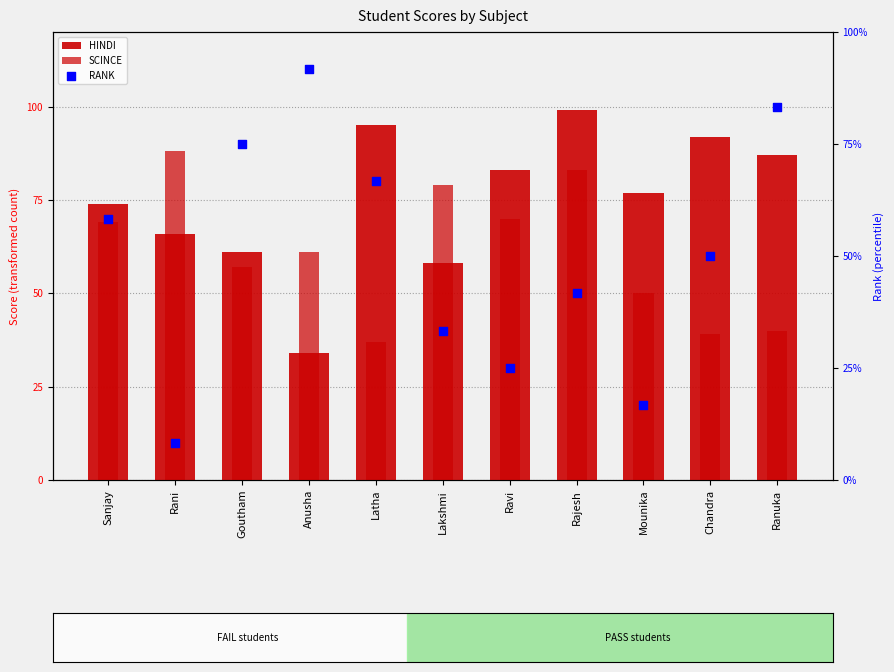

What are all the series names shown in the legend?

HINDI, SCINCE, RANK